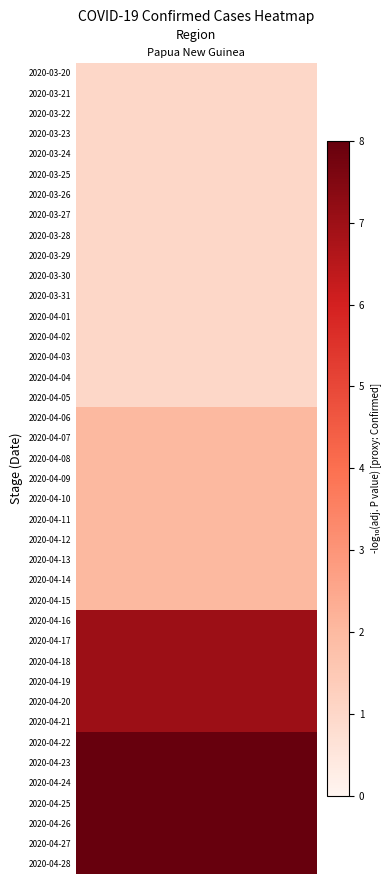

What is the difference between the maximum and minimum values?

7